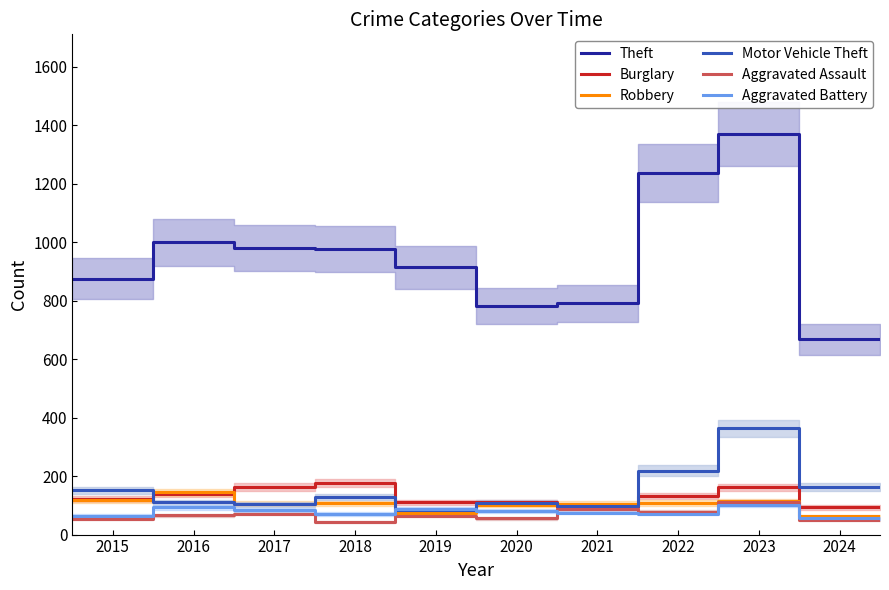

True or false: Burglary and Theft cross at least once.

False